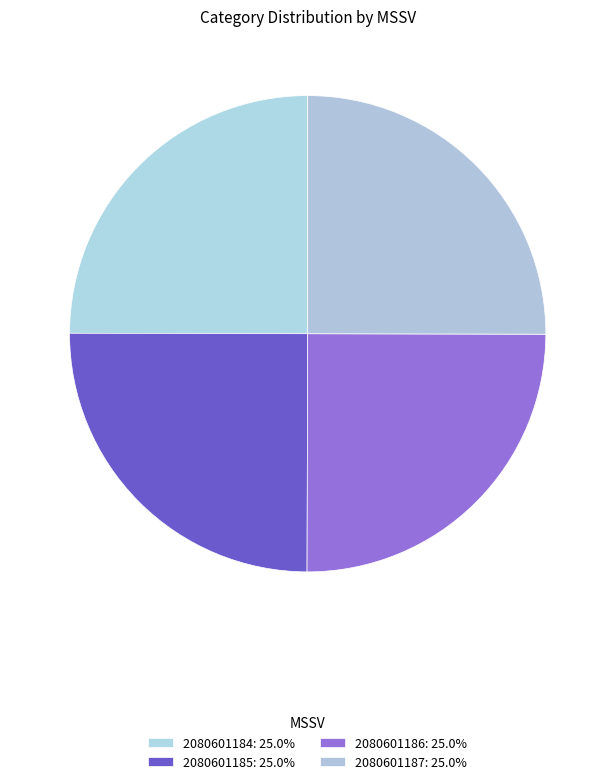

Count the number of slices in the pie.

4